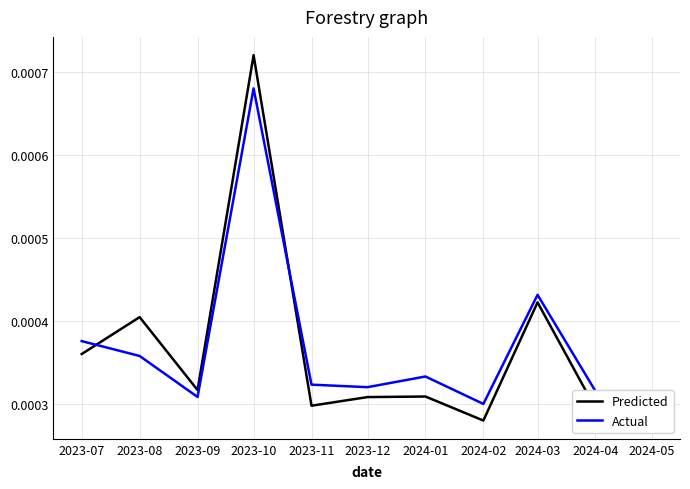

At how many categories does at least one series exceed 0?

11